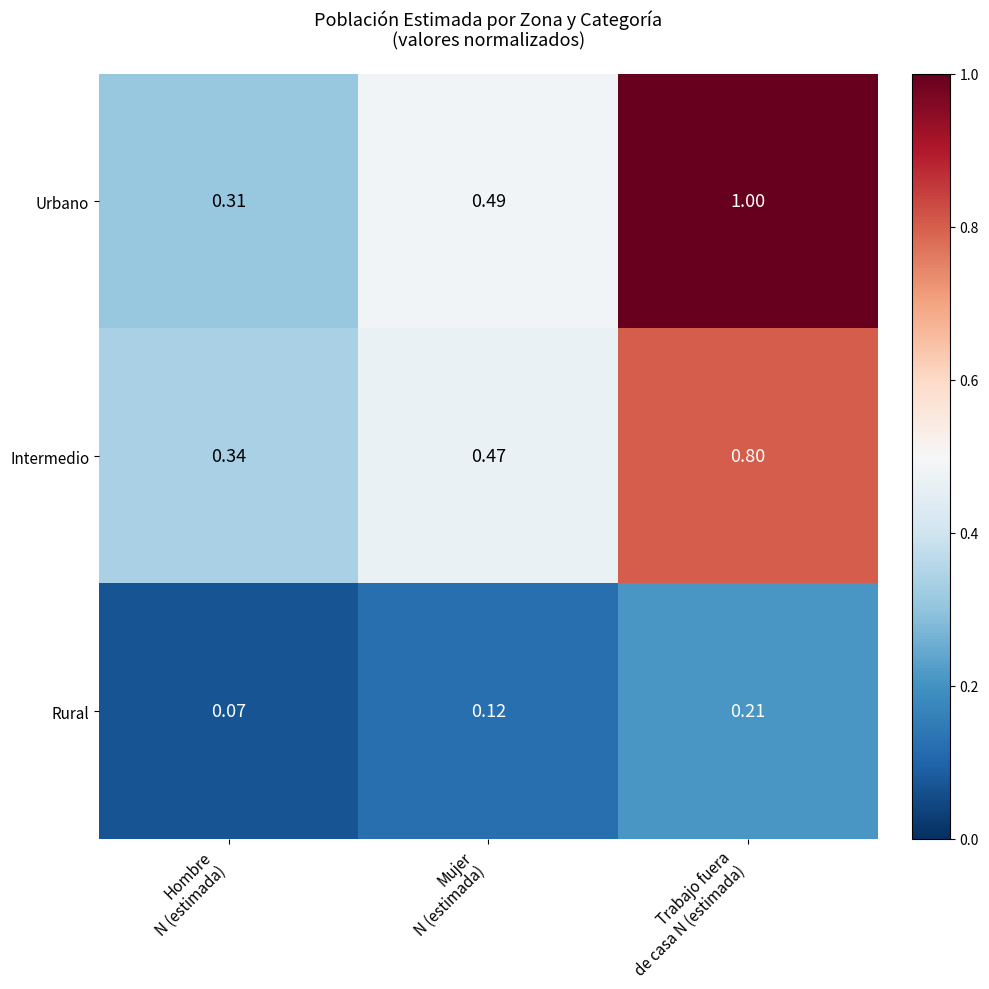

Which series has the largest total across all categories?

Urbano